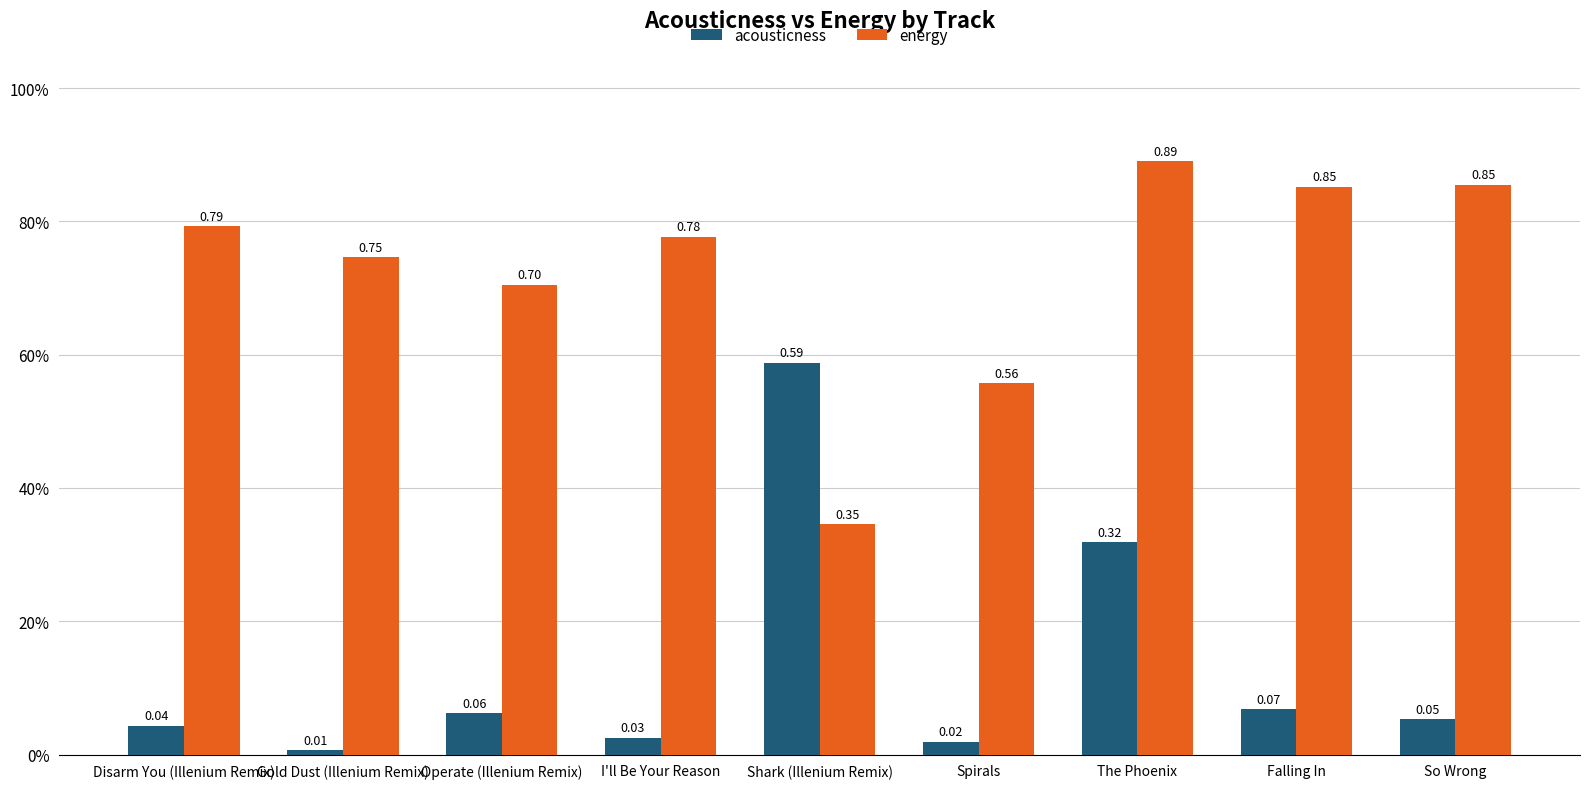

What is the maximum value shown in the chart?

0.9